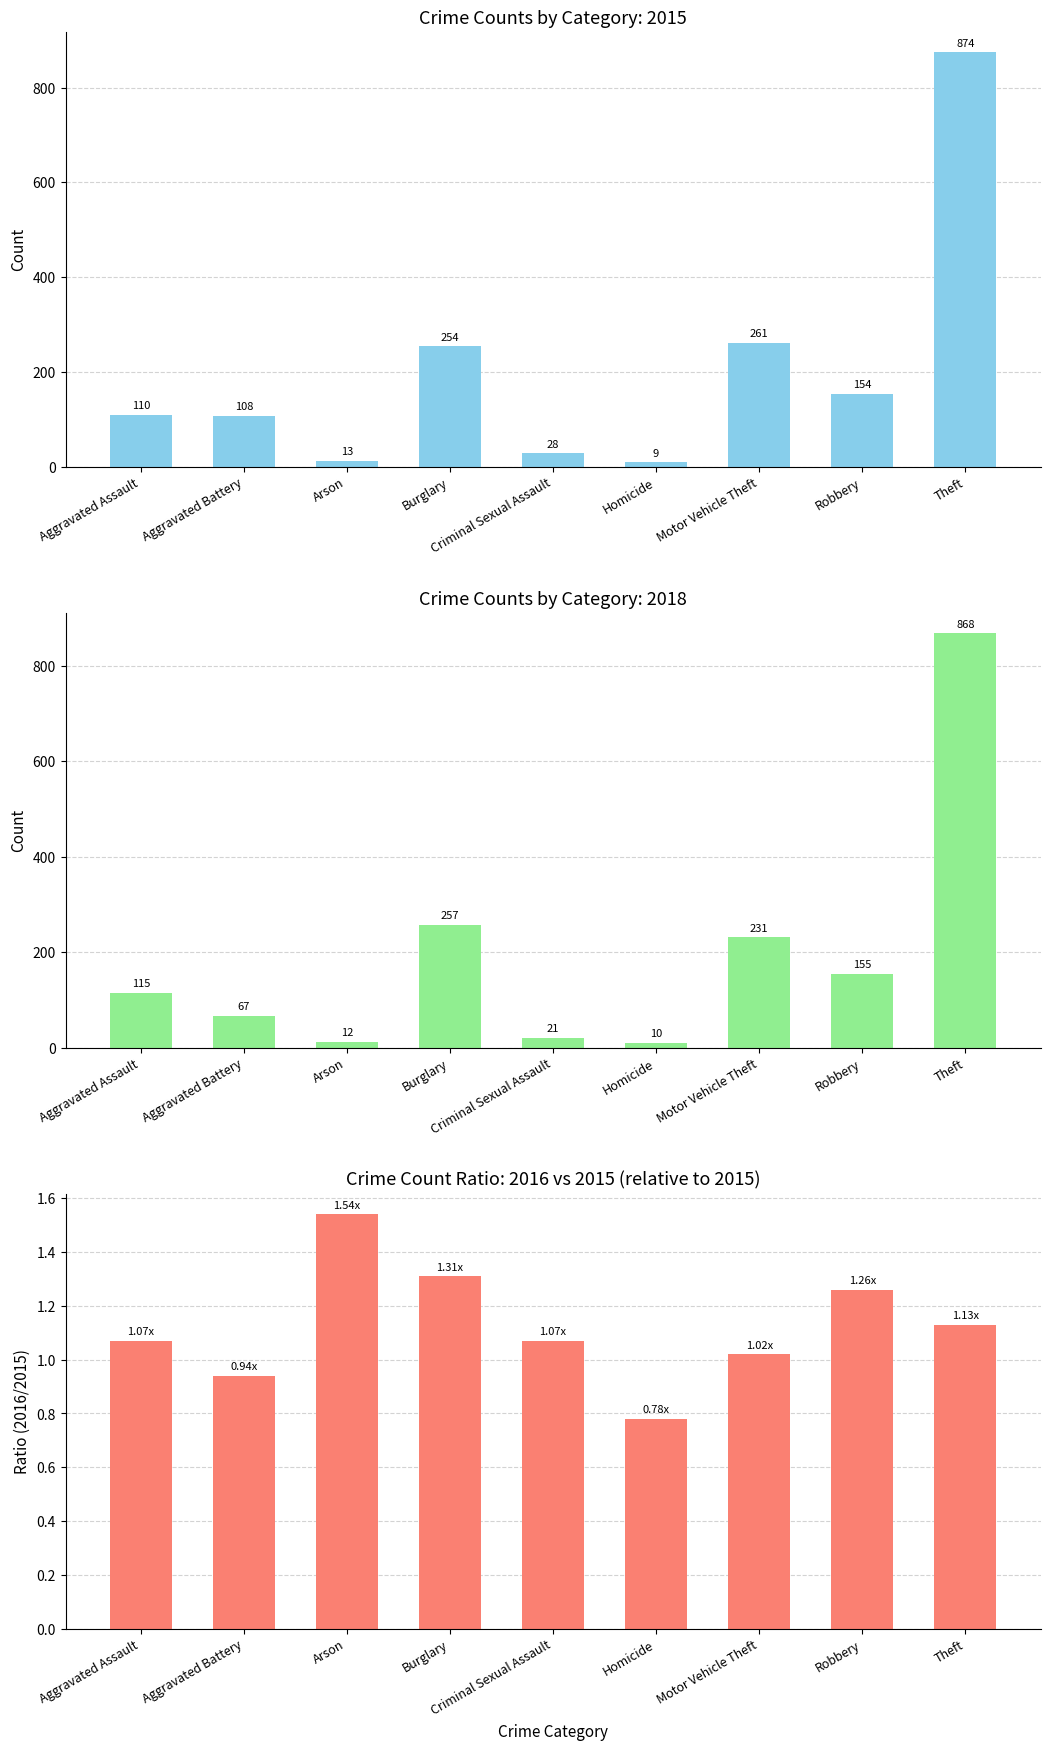

What is the ratio of the value at Homicide to the value at Criminal Sexual Assault?

0.7